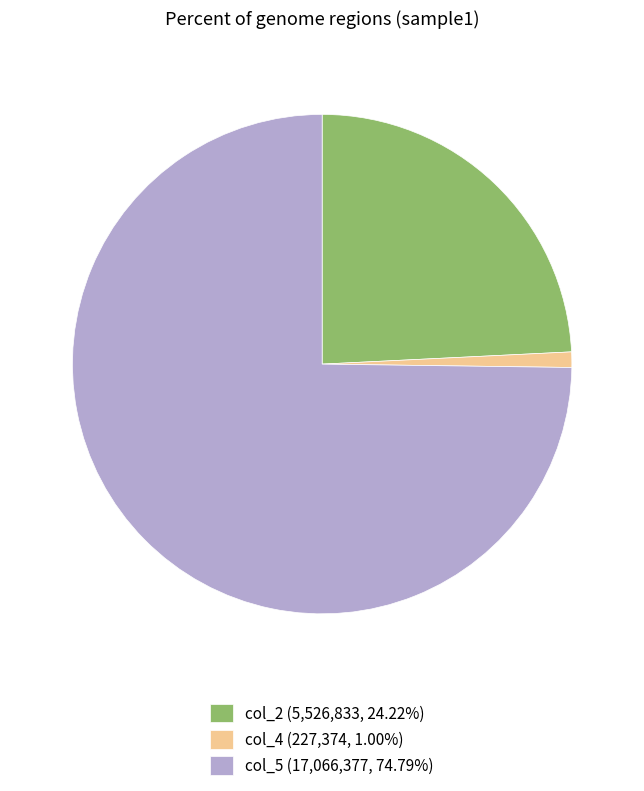

What is the ratio of the value at col_2 (5,526,833, 24.22%) to the value at col_5 (17,066,377, 74.79%)?

0.3